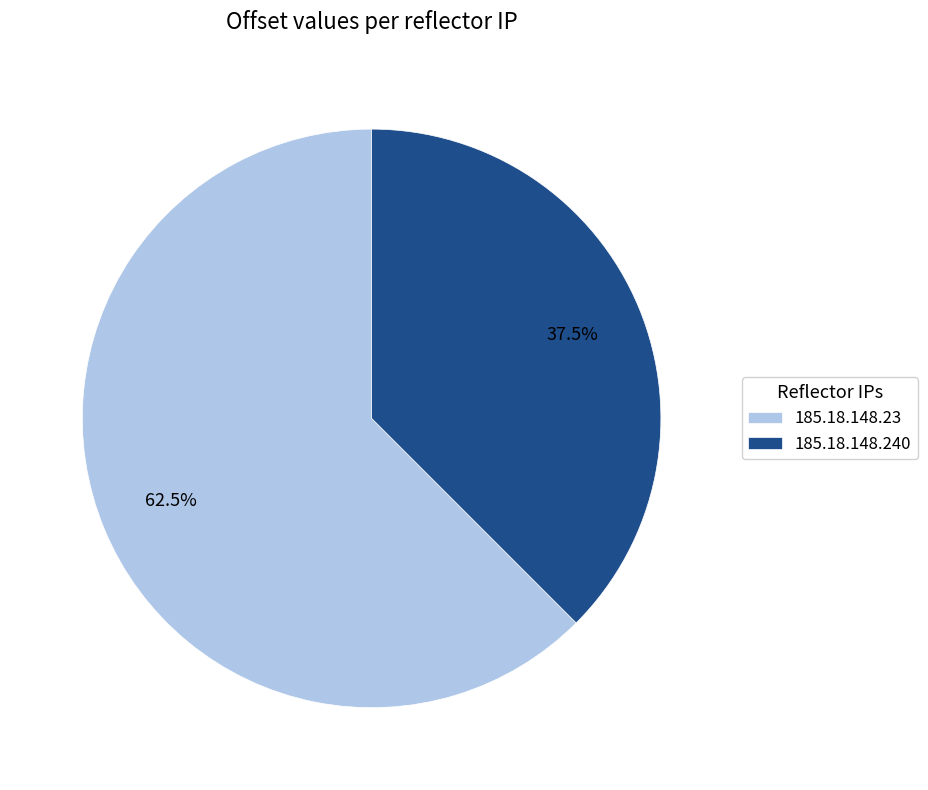

Between 185.18.148.23 and 185.18.148.240, which is larger?

185.18.148.23